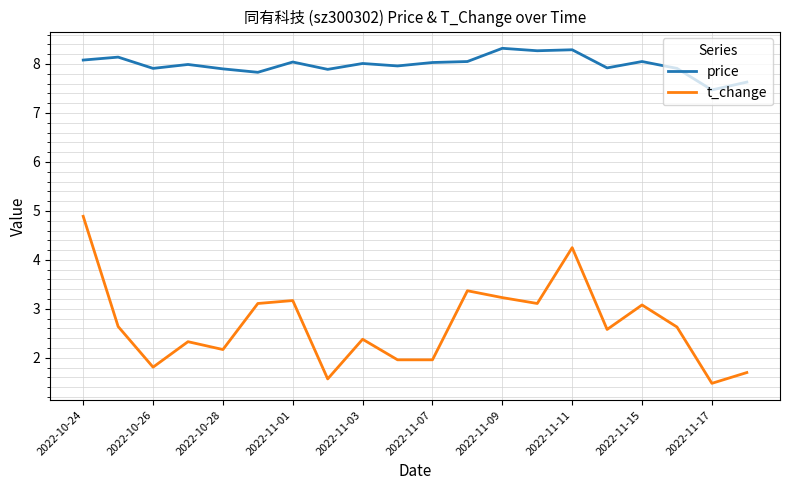

True or false: t_change and price intersect in this chart.

False